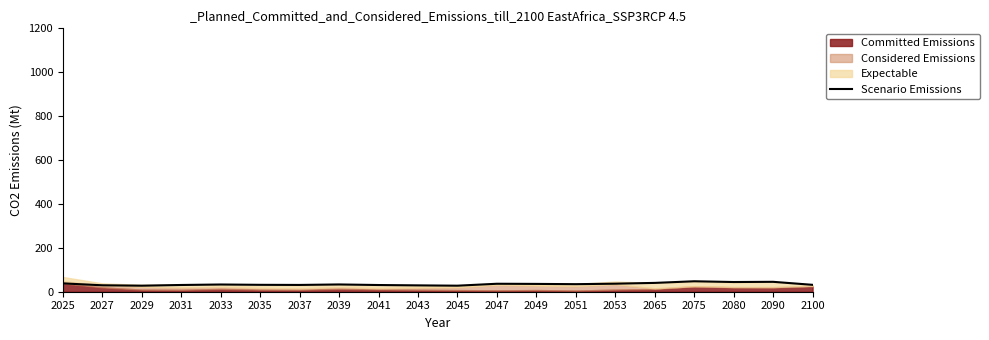

Count the number of categories in the chart.

20